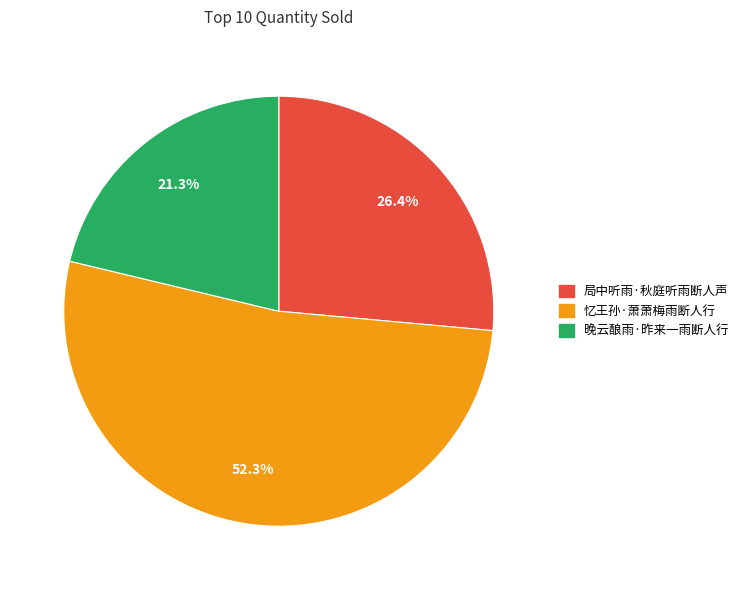

Between 局中听雨·秋庭听雨断人声 and 晚云酿雨·昨来一雨断人行, which is larger?

局中听雨·秋庭听雨断人声